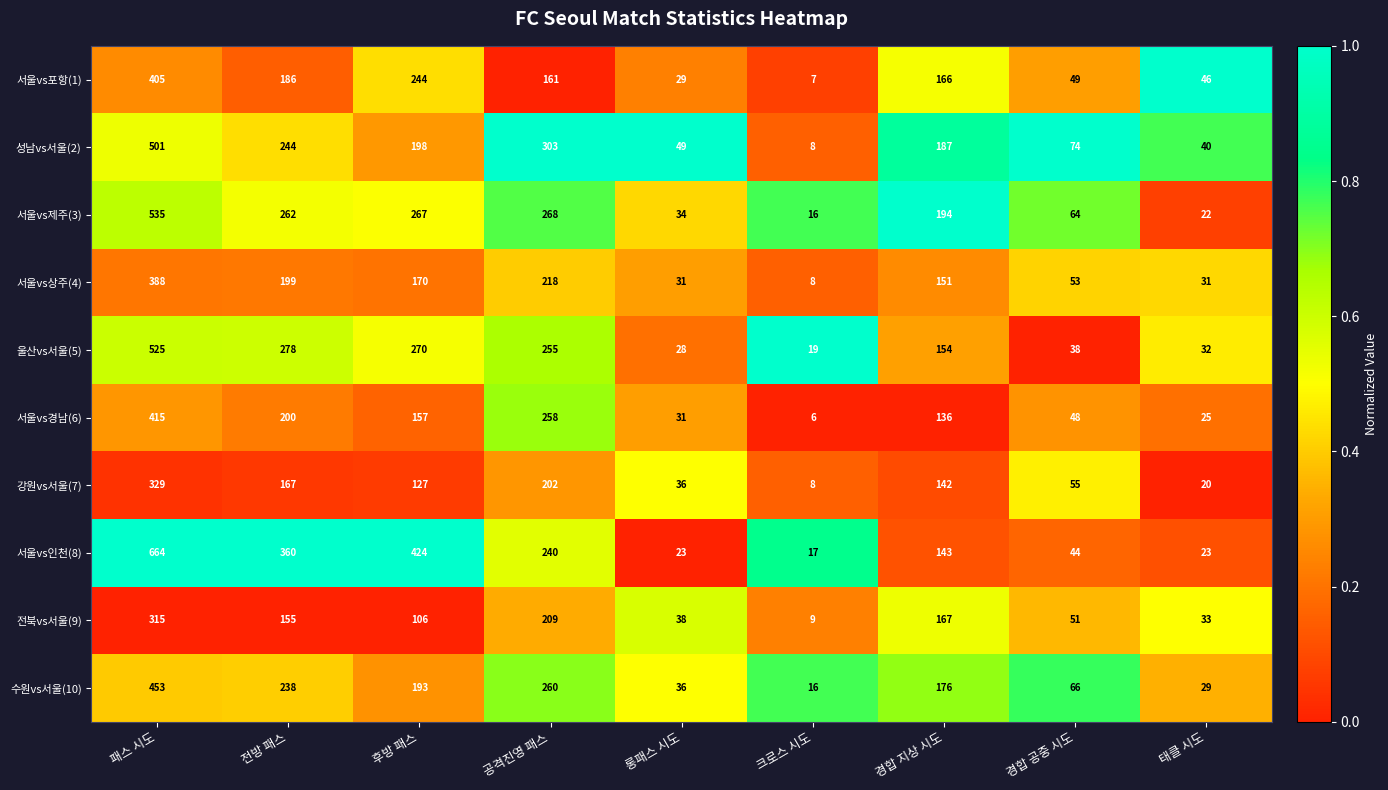

Where does the 울산vs서울(5) series first go above 154?

패스 시도